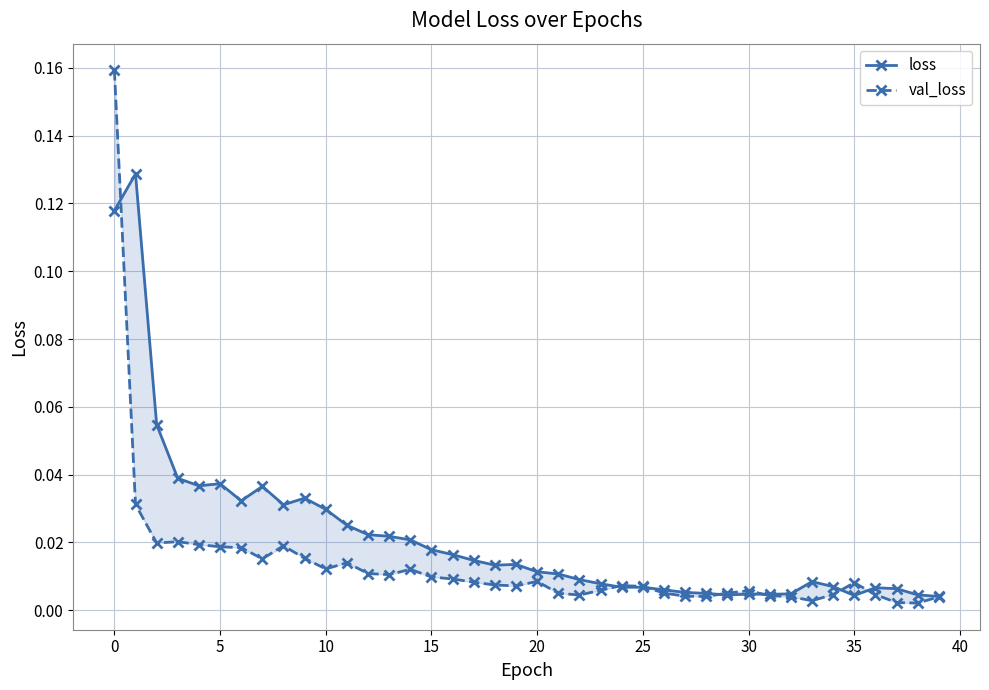

The value of val_loss at 36 is 0.0. True or false?

True